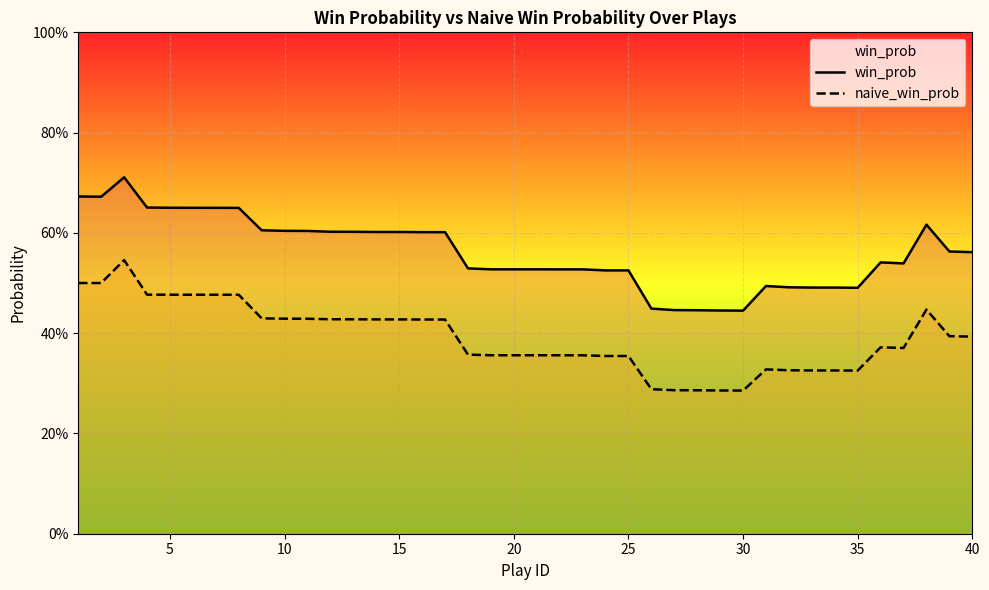

What is the sum of all naive_win_prob values?

15.7